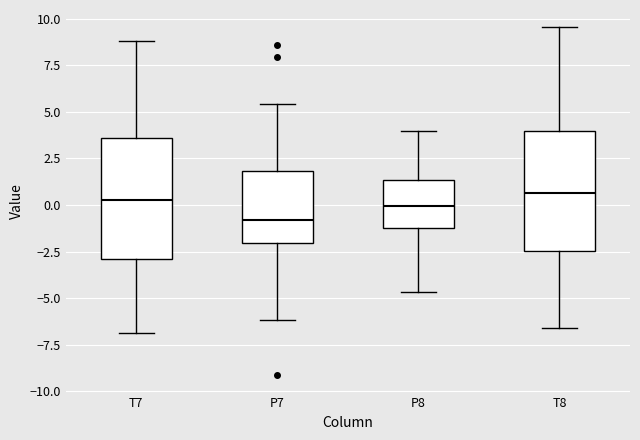

Where does the upper whisker of the box for P8 end on the y-axis? The values are not printed on the chart, so give them approximately, as read against the axis.

4.0